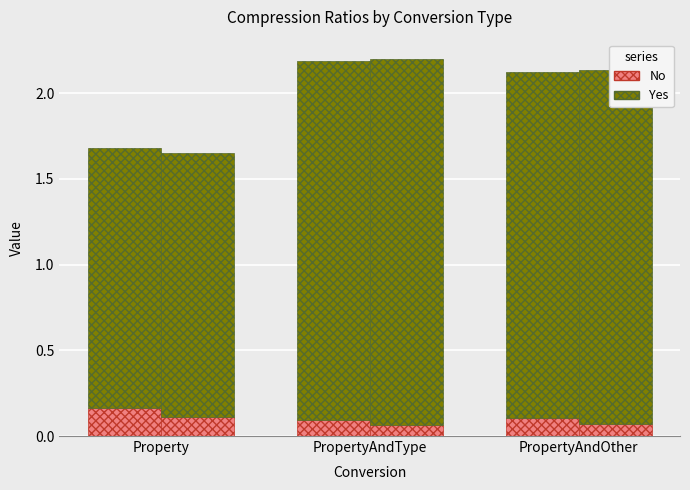

How many bars are there in total?

12